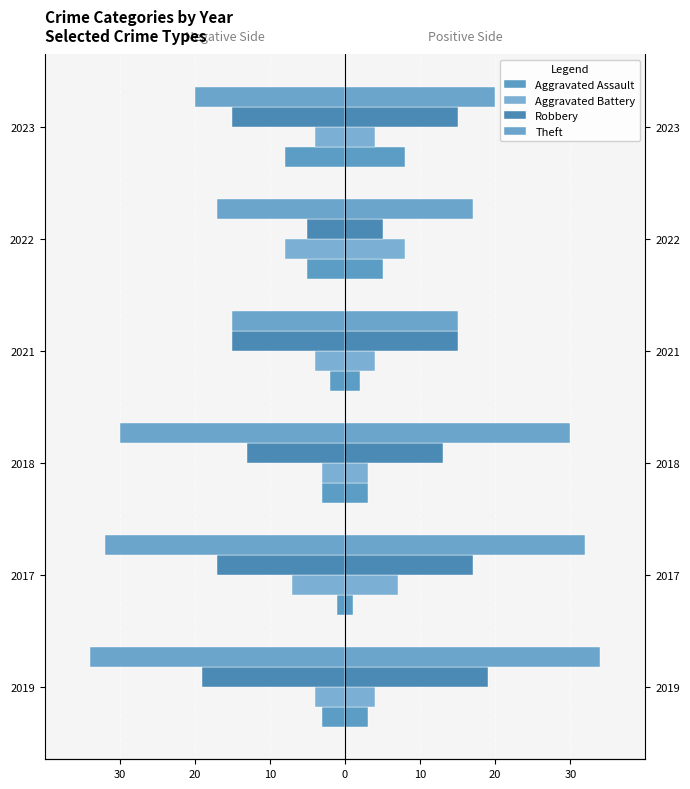

Are the bars horizontal?

Yes